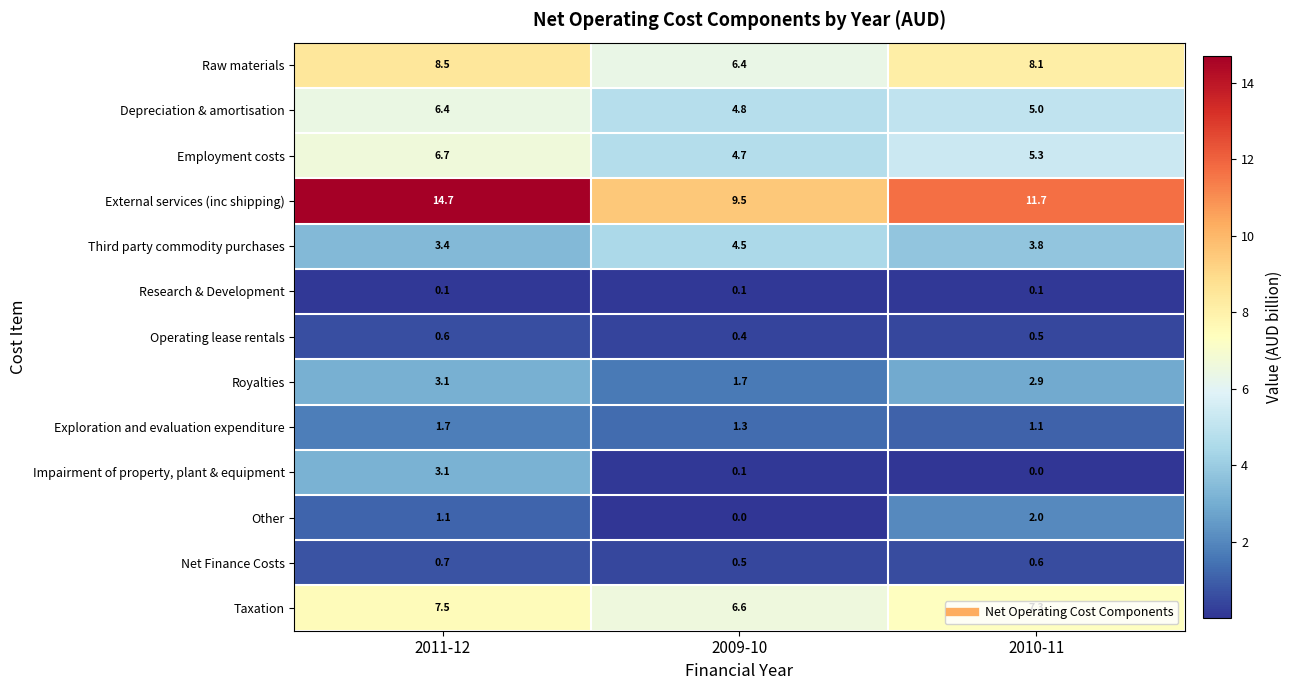

Is the value of Royalties at 2010-11 greater than the value of Research & Development at 2009-10?

Yes